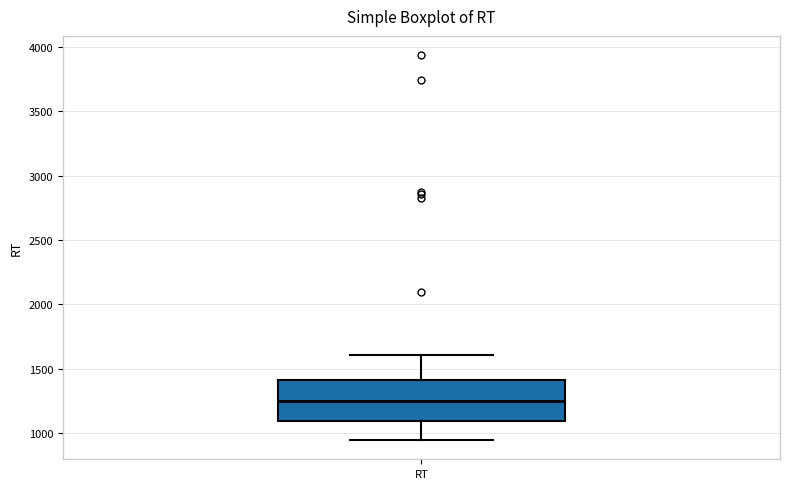

Where does the upper whisker of the box for RT end on the y-axis? The values are not printed on the chart, so give them approximately, as read against the axis.

1600